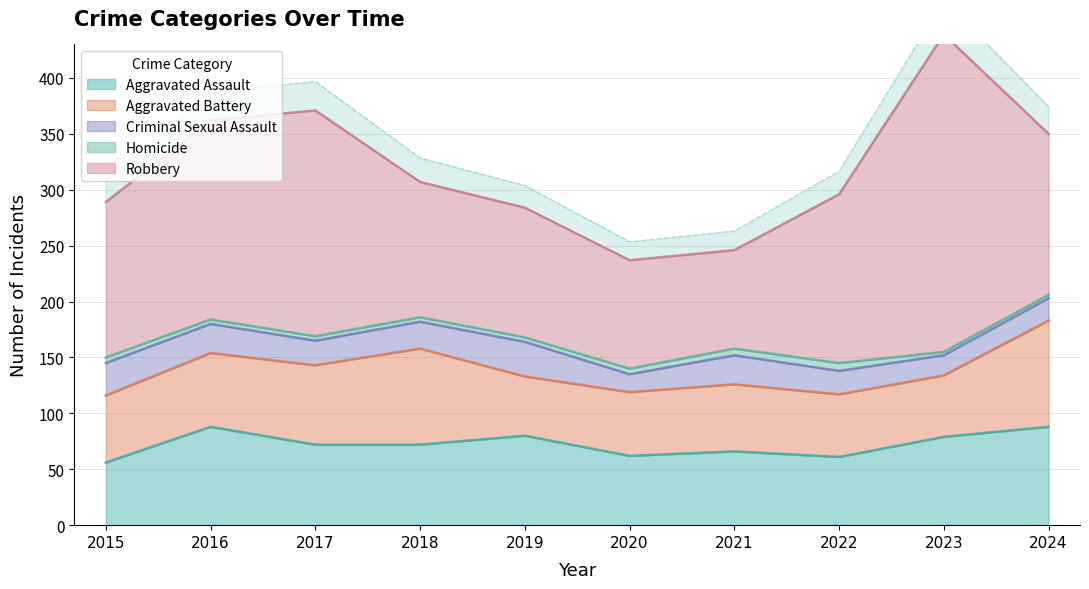

What is the minimum value for Homicide?

3